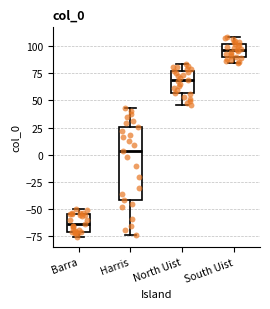

Which box's median line is the lowest?

Barra